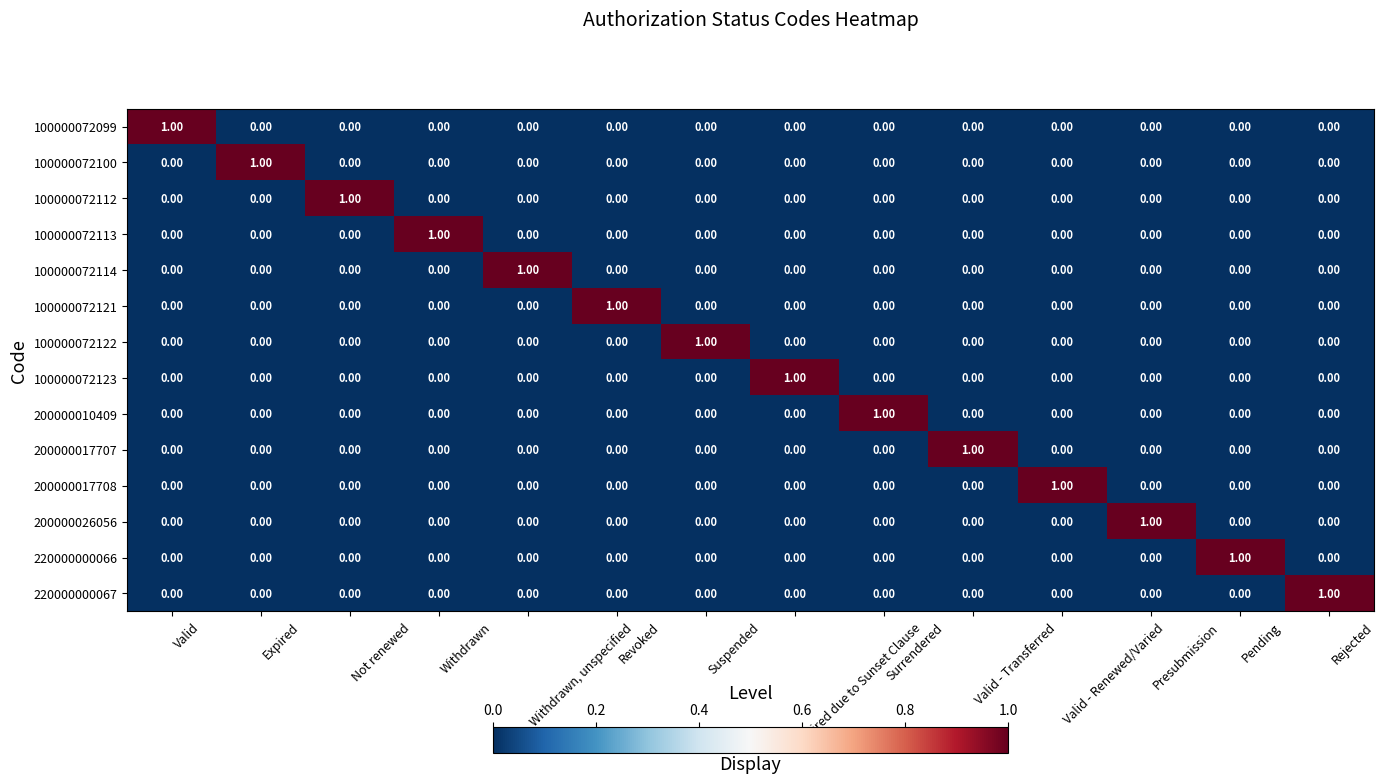

At how many categories does at least one series exceed 0?

14